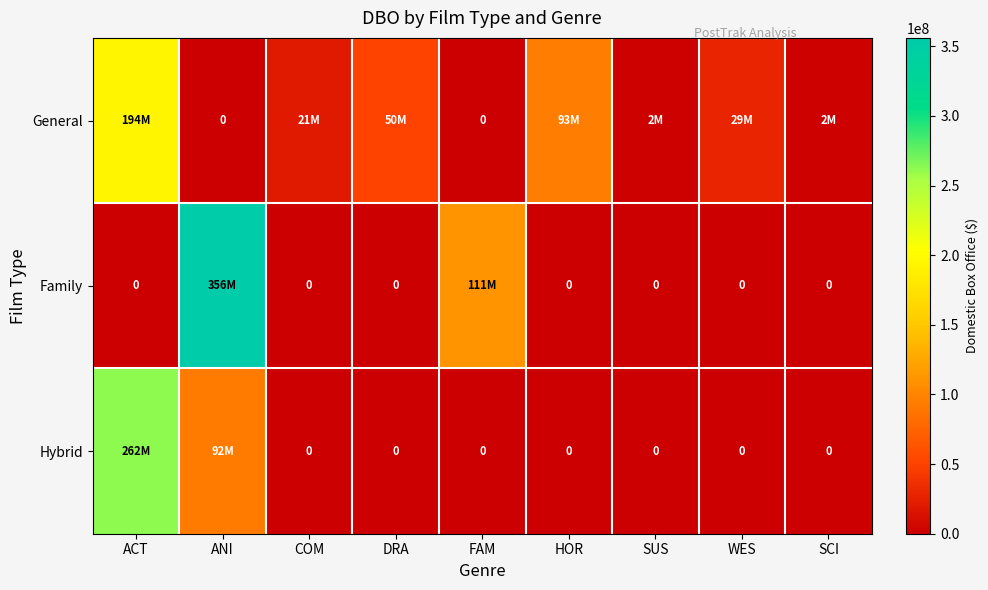

At which category does the chart reach its minimum across all series?

ANI